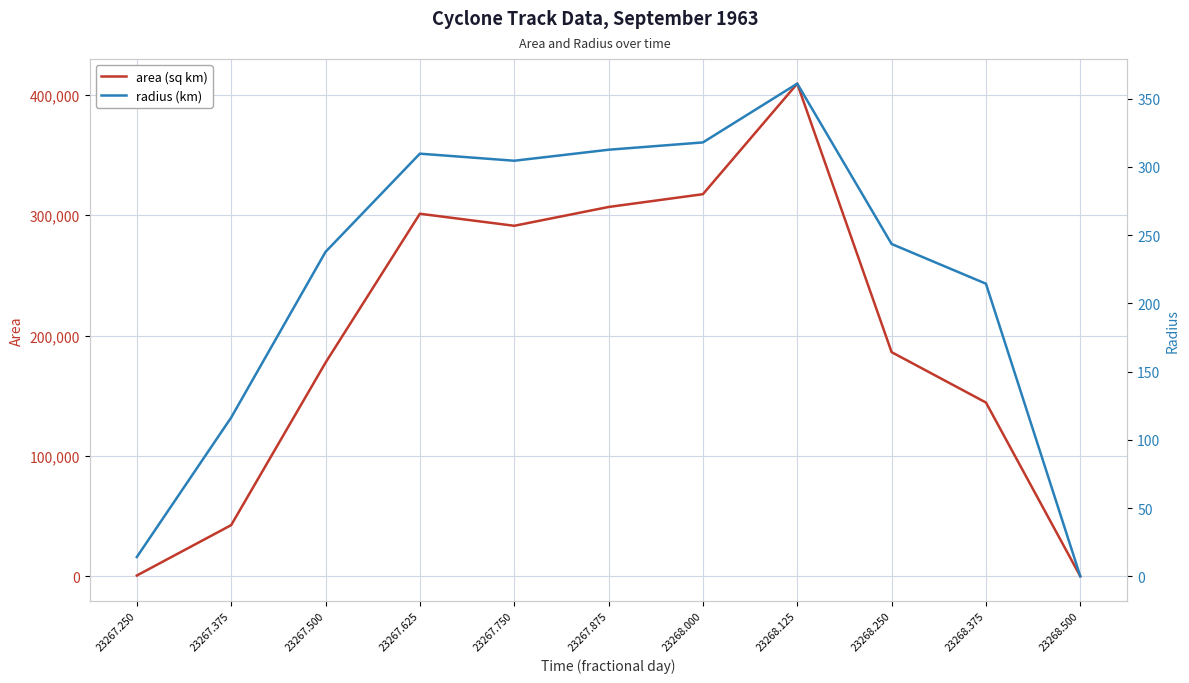

Which series has the widest spread of values?

area (sq km)